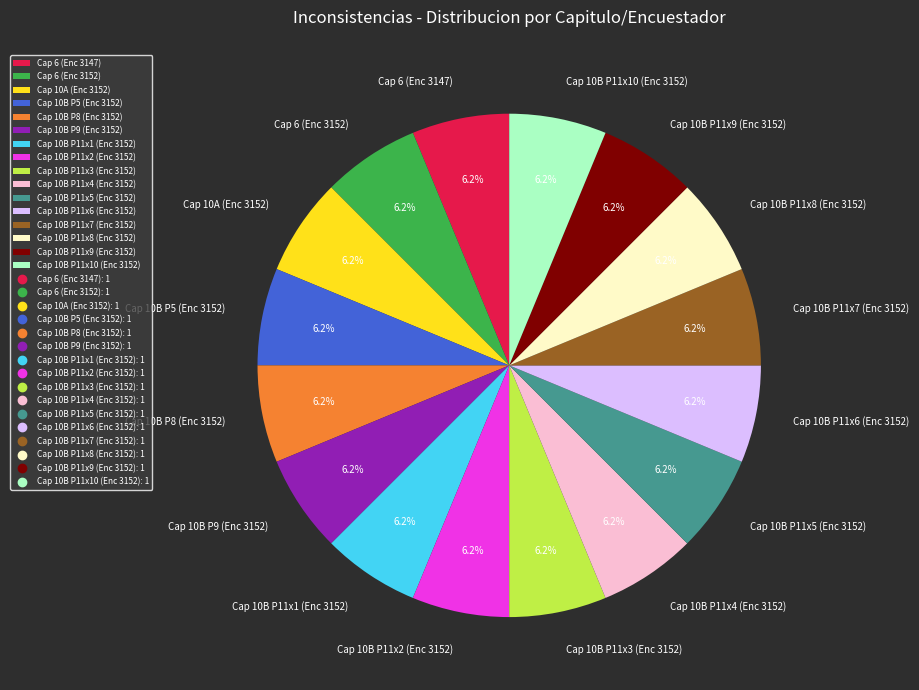

What is the total percentage of Cap 10B P11x6 (Enc 3152) and Cap 10B P8 (Enc 3152)?

12.5%